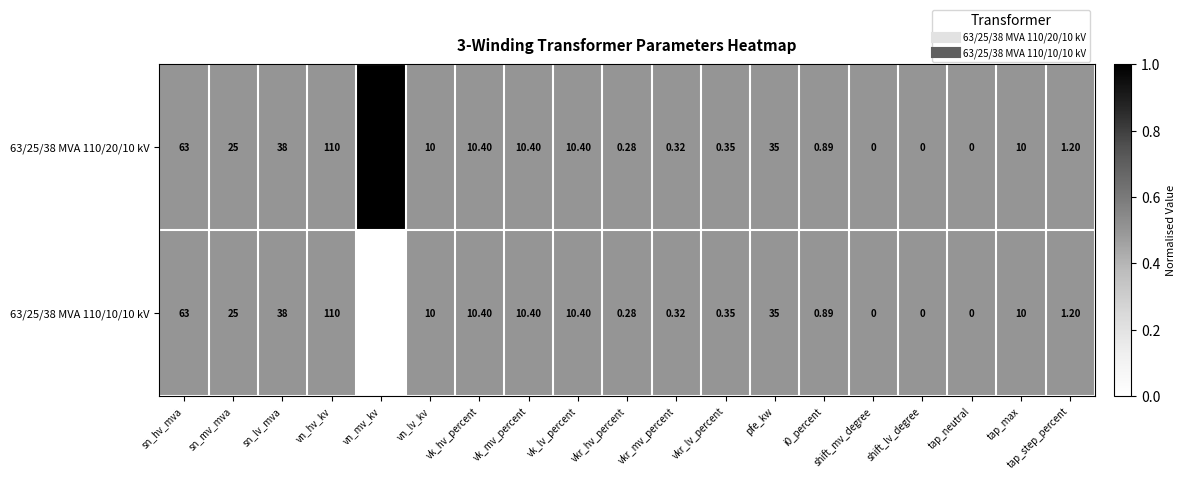

At which label is 63/25/38 MVA 110/20/10 kV closest to 55?

sn_hv_mva